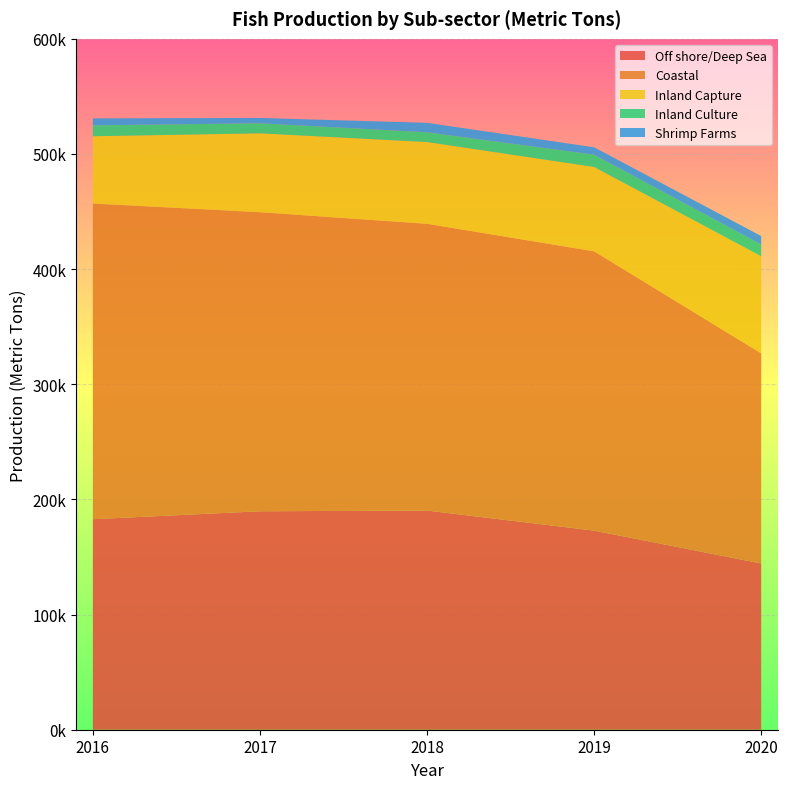

Reading left to right, extract all data points from this chart.

Off shore/Deep Sea: 2016=182830	2017=189720	2018=190350	2019=172910	2020=144370
Coastal: 2016=274160	2017=259720	2018=249020	2019=242580	2020=182560
Inland Capture: 2016=58410	2017=68500	2018=71020	2019=73230	2020=84310
Inland Culture: 2016=9490	2017=8740	2018=8490	2019=10710	2020=10140
Shrimp Farms: 2016=6030	2017=4630	2018=8180	2019=6400	2020=7360